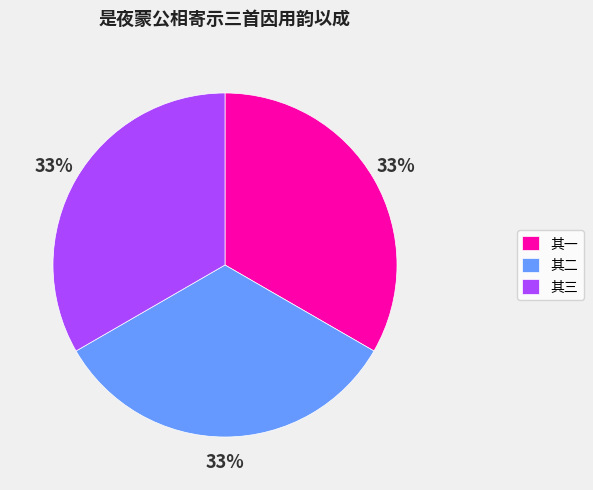

What percentage is the 其二 slice, to the nearest percent?

33%